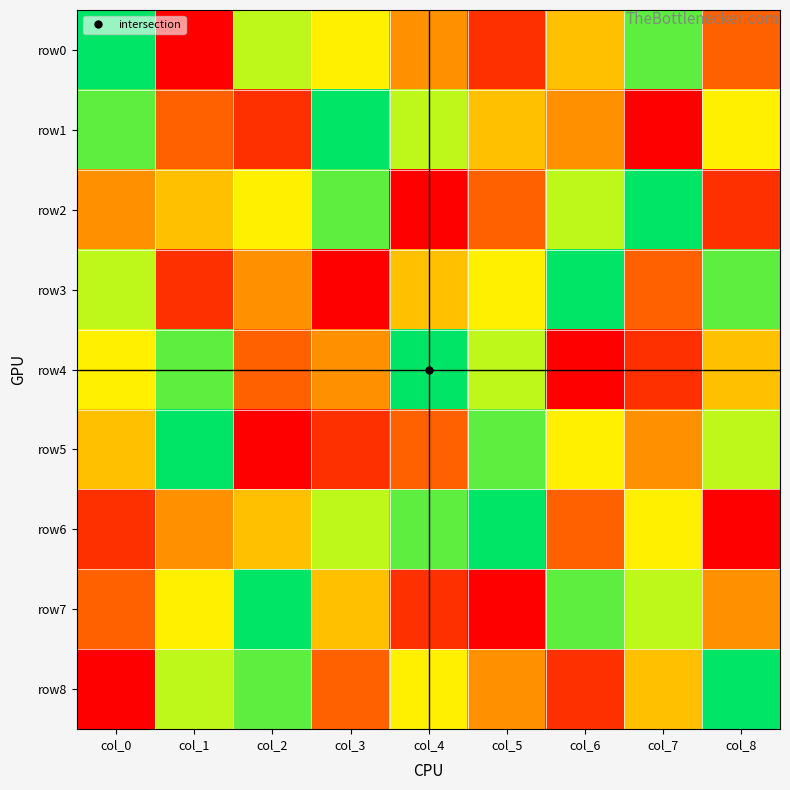

How many data points does each series have?

9